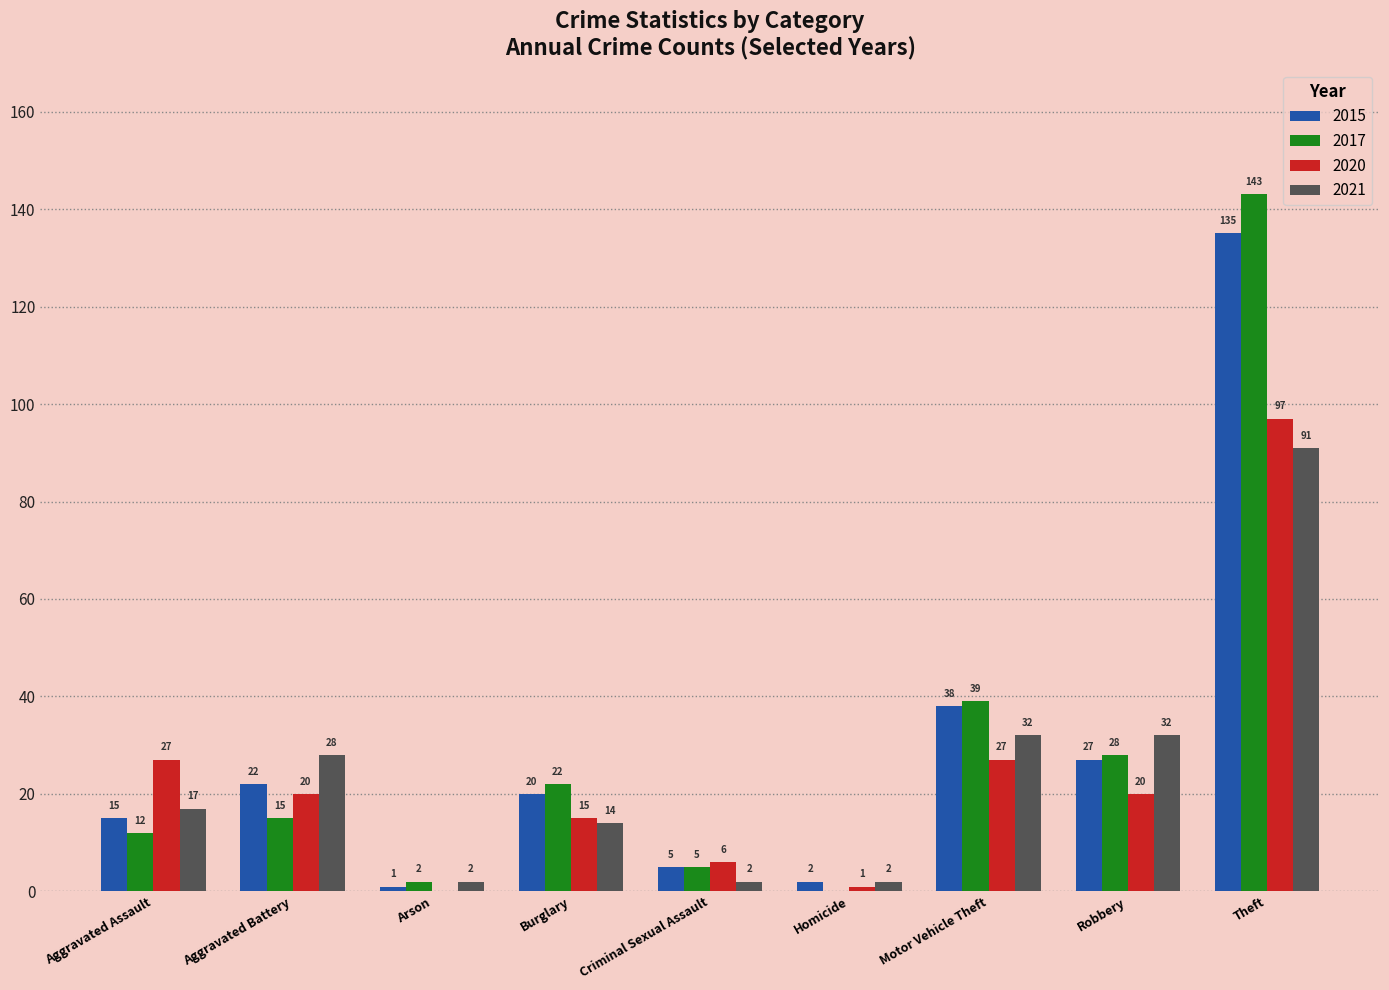

How many positive values does the 2017 series have?

8